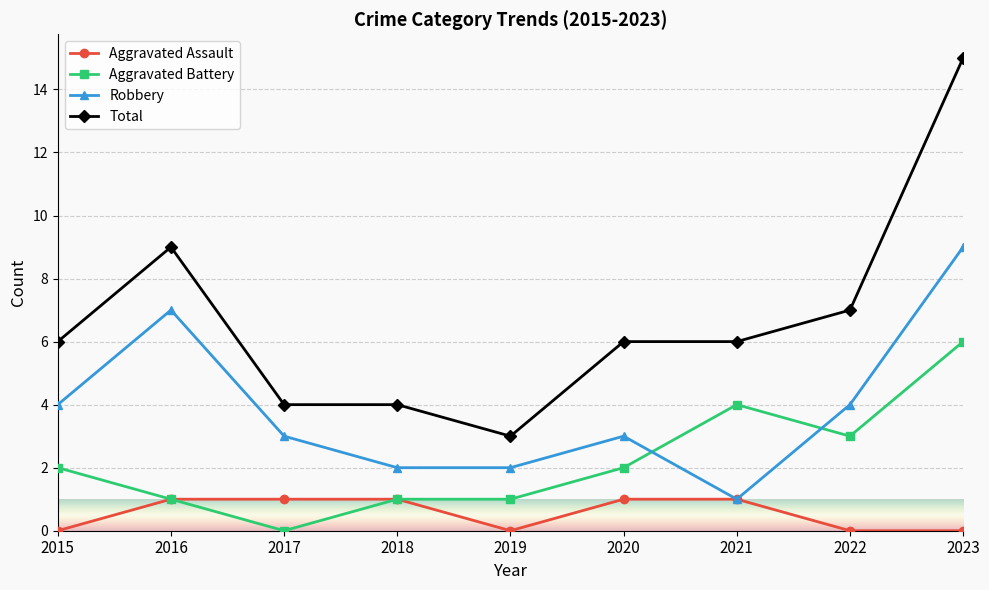

Between 2020 and 2023, which series saw the biggest shift?

Total